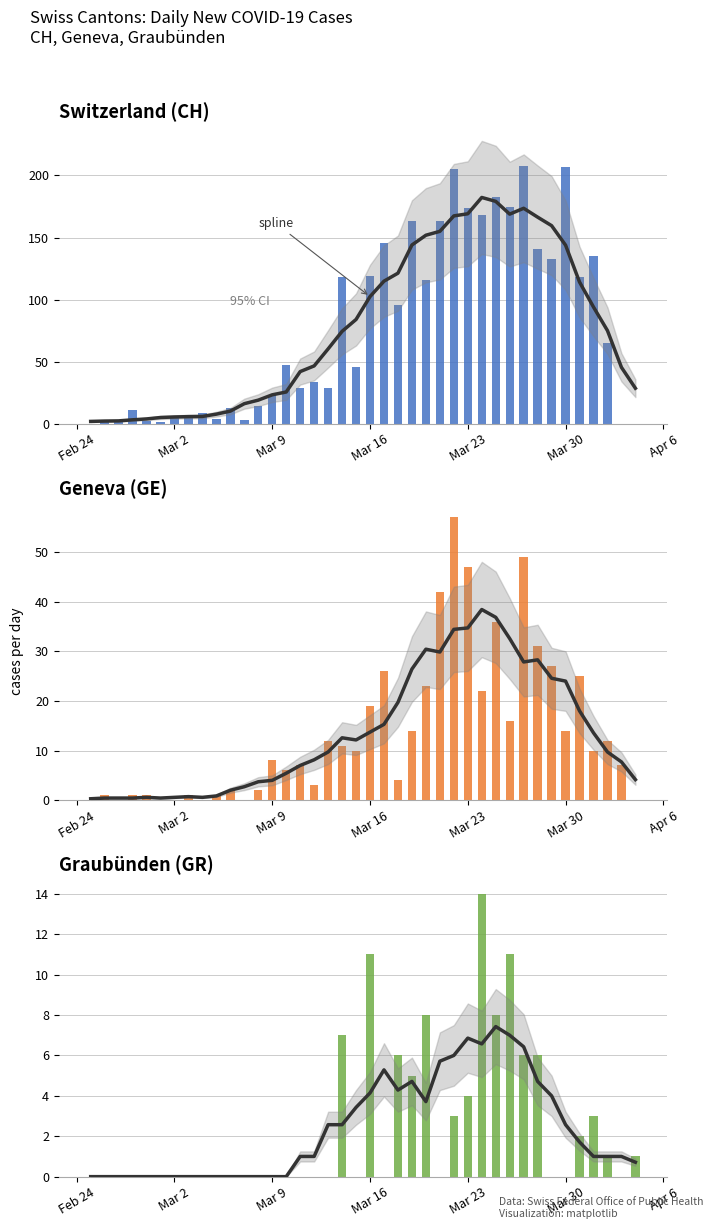

Are the bars horizontal?

No